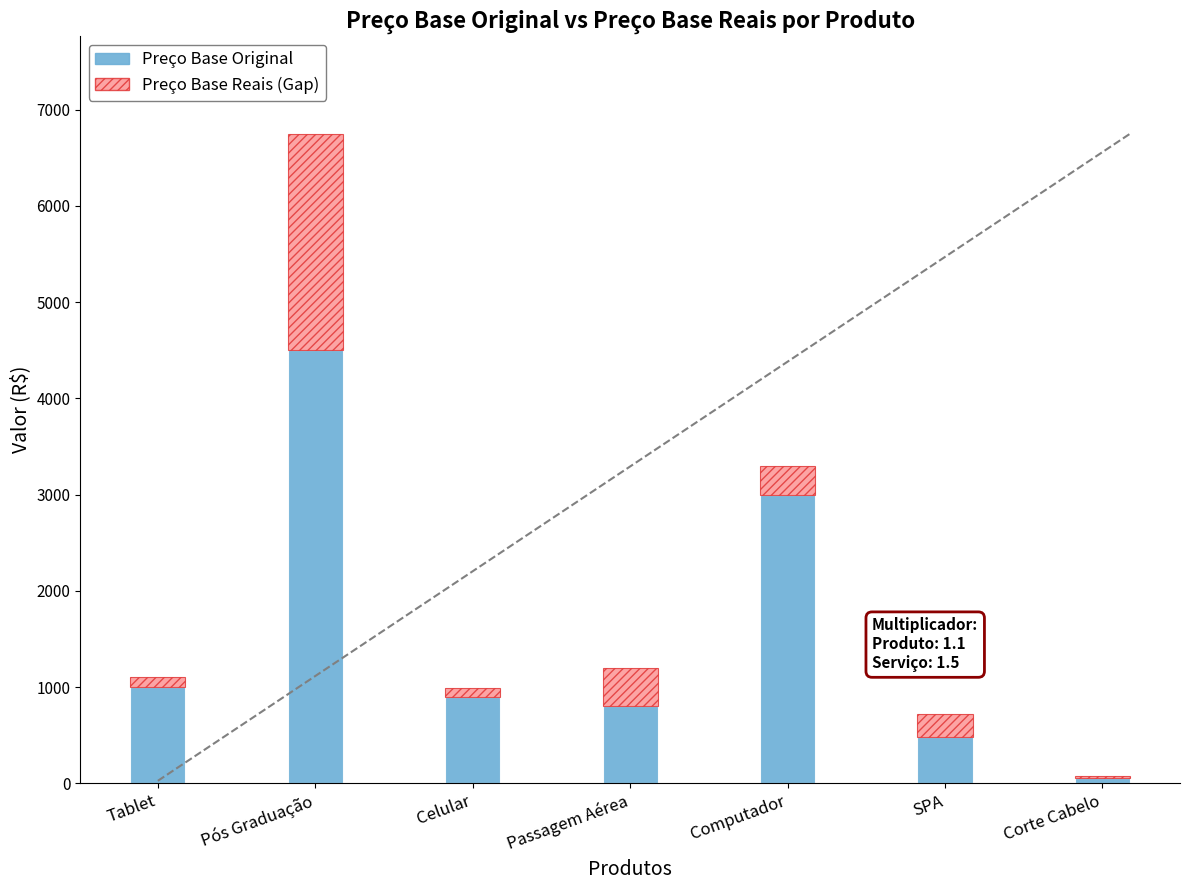

How many bars are there in total?

7